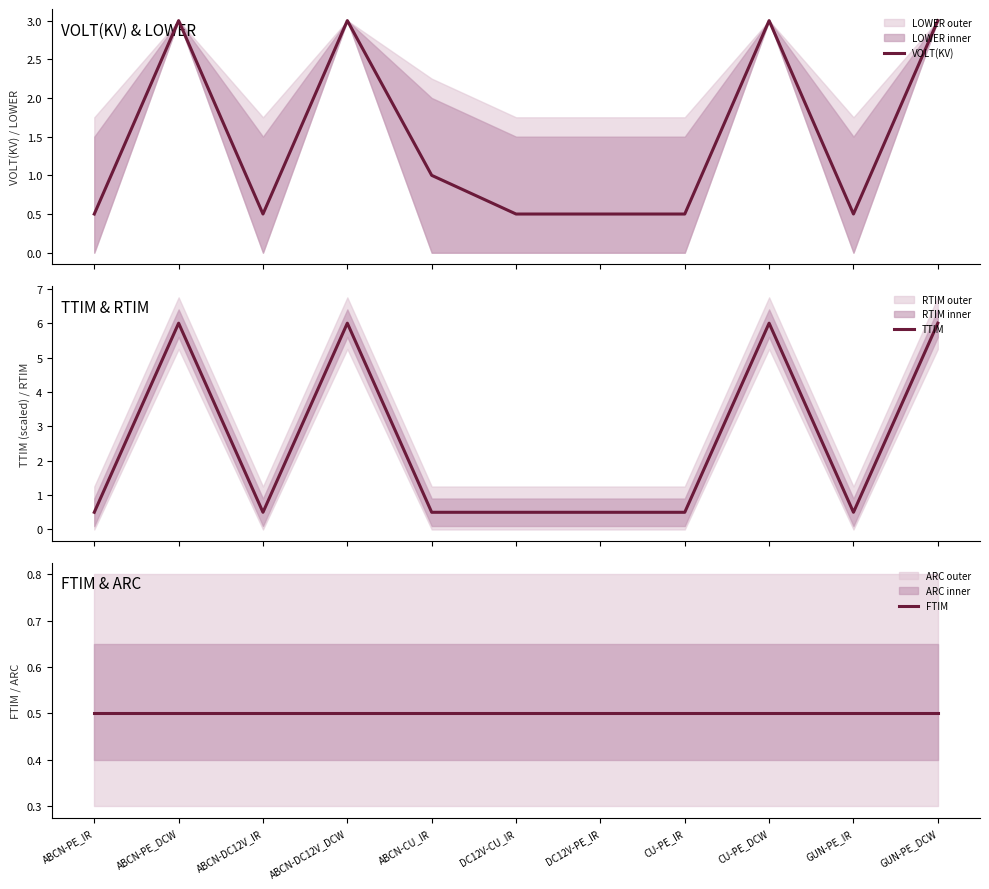

Rank the series at ABCN-PE_DCW from lowest to highest value.

FTIM, VOLT(KV), TTIM